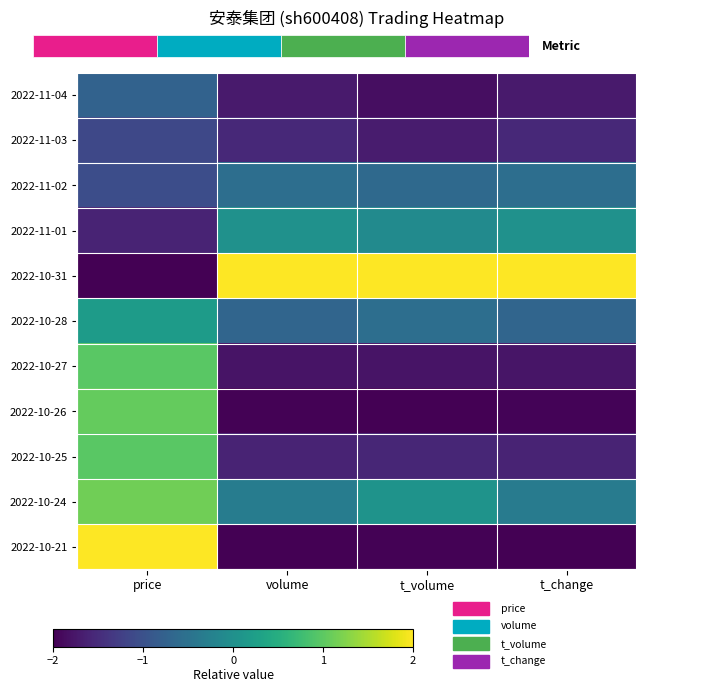

What is the sum of all 2022-10-21 values?

-4.0